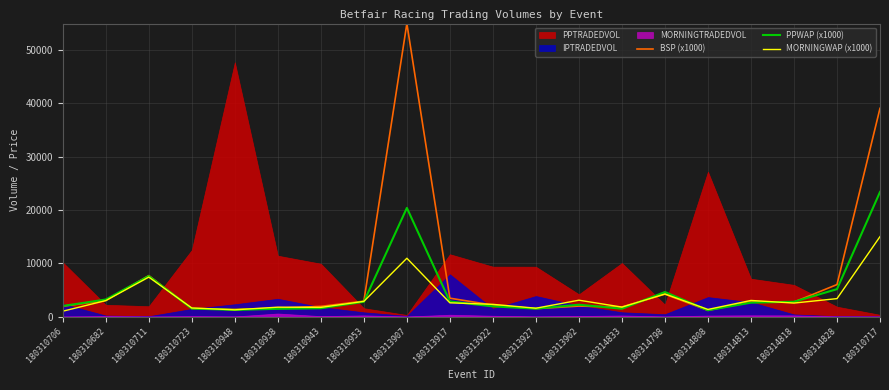

Is the value of BSP (x1000) at 180313917 greater than the value of MORNINGWAP (x1000) at 180310938?

Yes